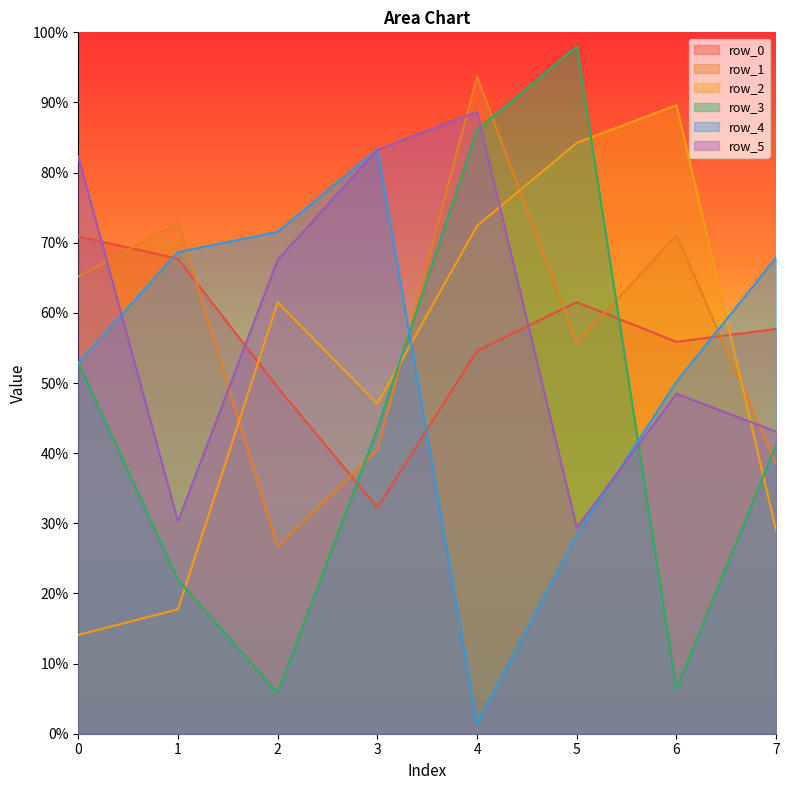

True or false: row_1 has more than 0 interior local peaks.

True